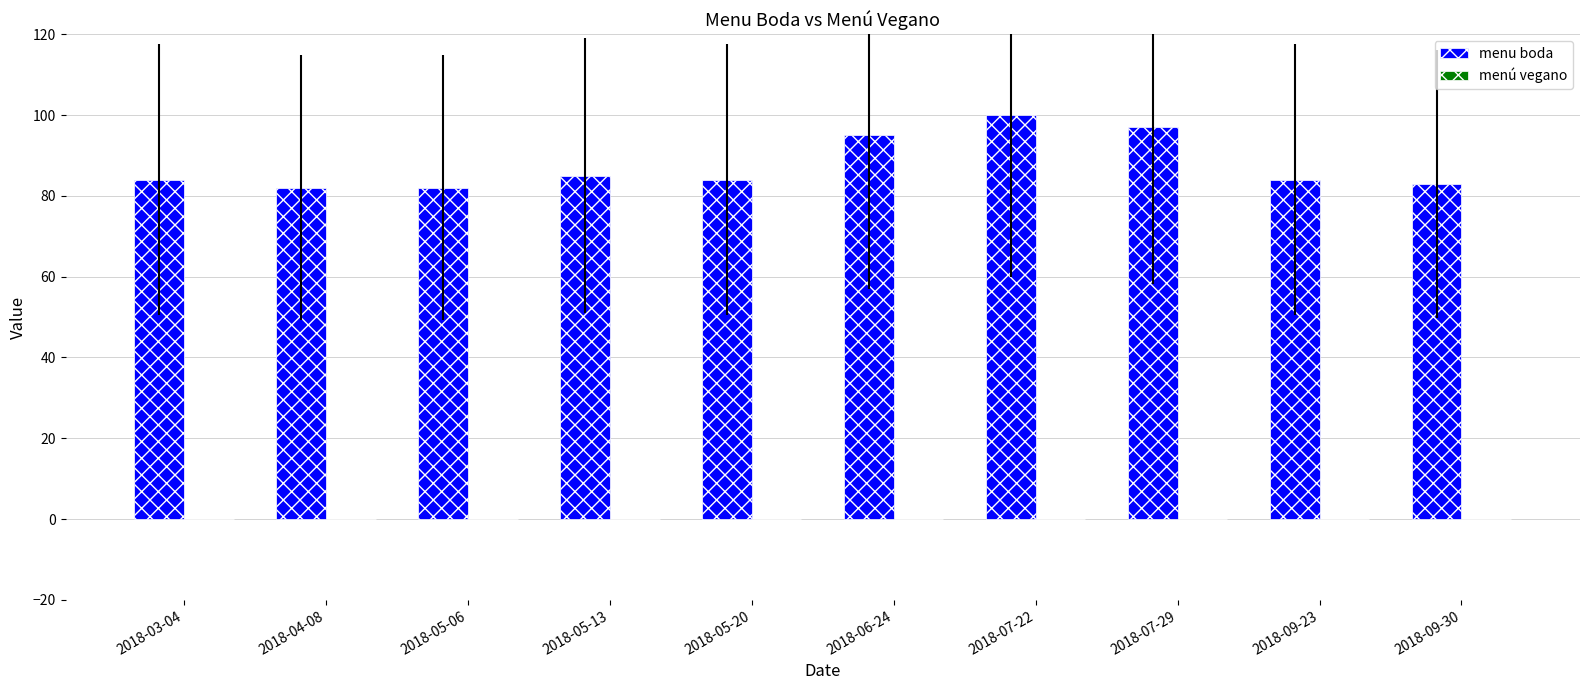

How many bars are there in total?

10